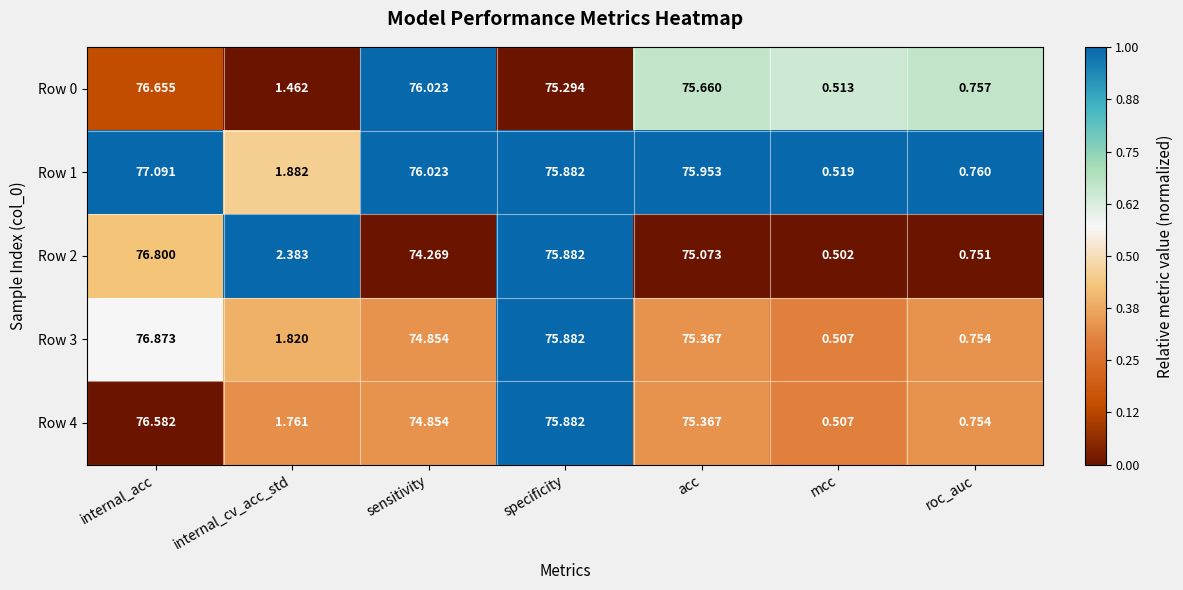

Is the value of Row 2 at specificity greater than the value of Row 1 at roc_auc?

Yes